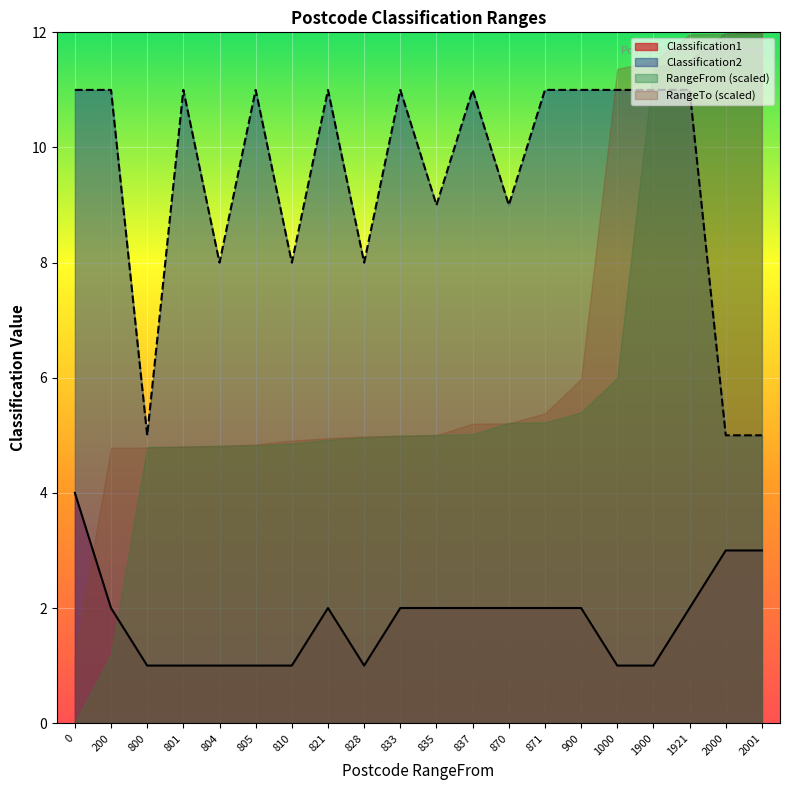

What is the maximum value shown in the chart?

12.0